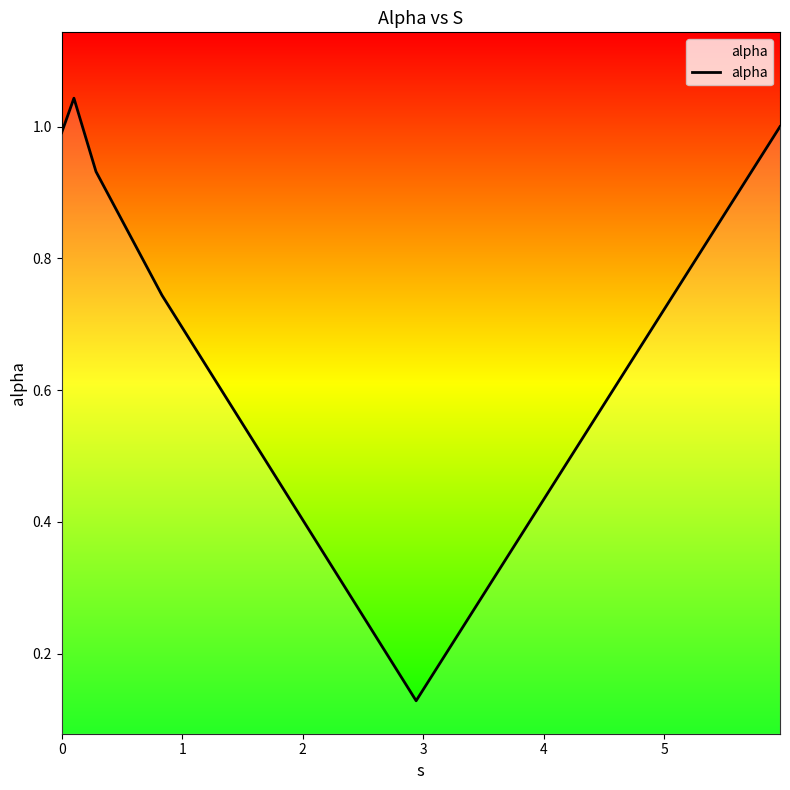

True or false: the data has more than 2 interior local peaks.

False